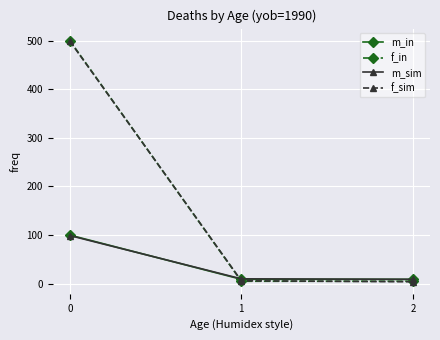

Which series has the widest spread of values?

f_in